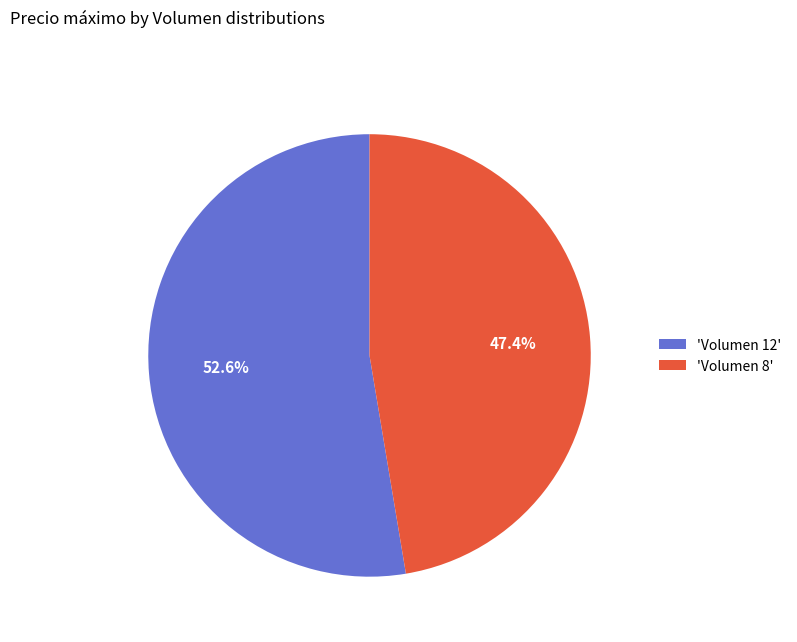

What is the ratio of the value at 'Volumen 8' to the value at 'Volumen 12'?

0.9